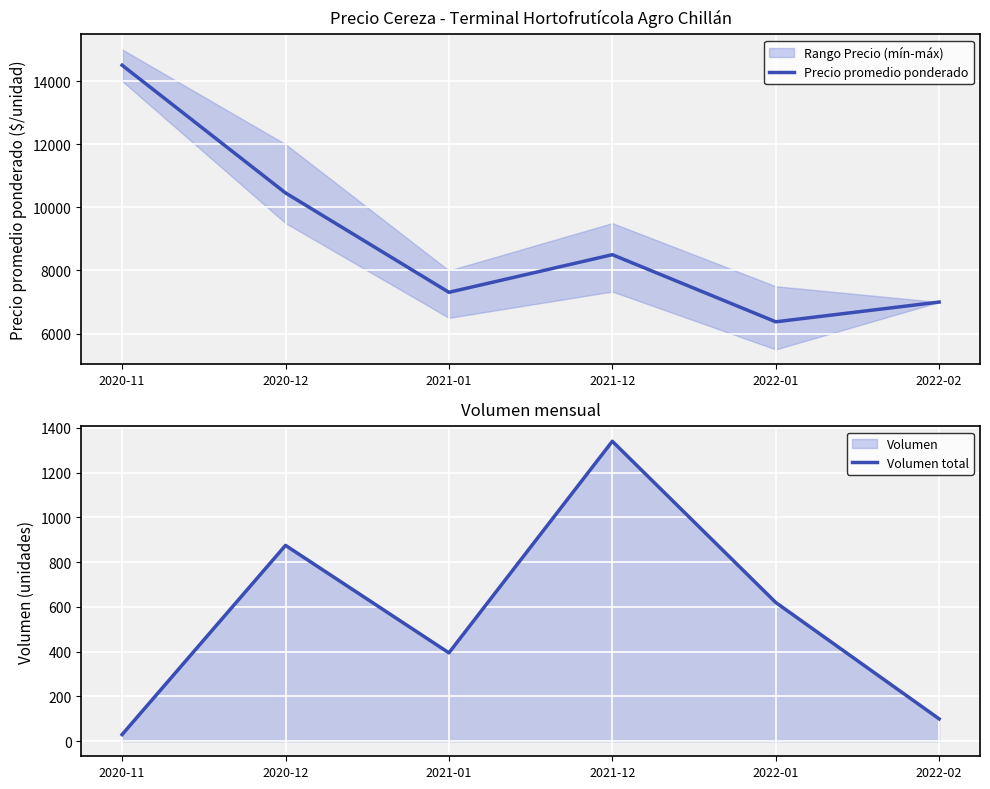

How many interior local peaks does the Precio promedio ponderado series have?

1